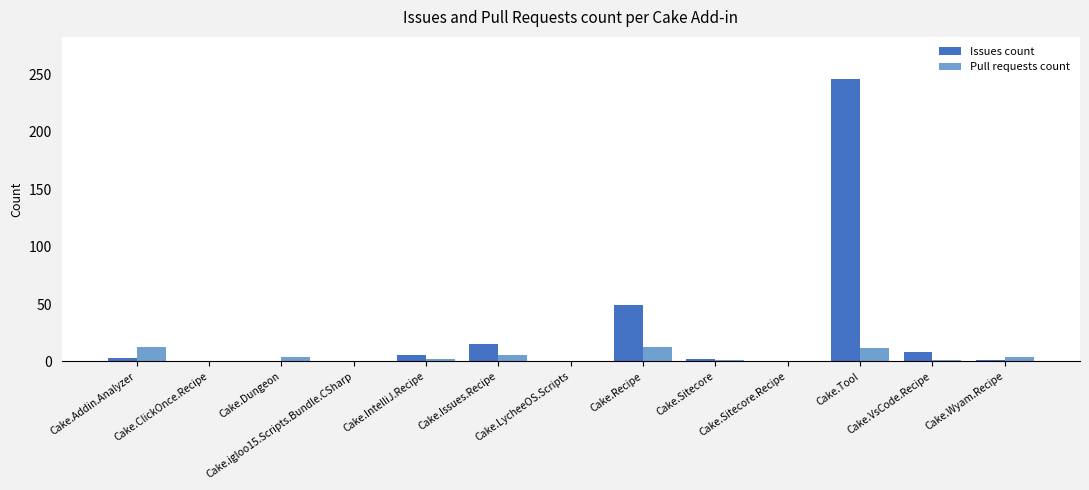

What is the greatest value displayed?

246